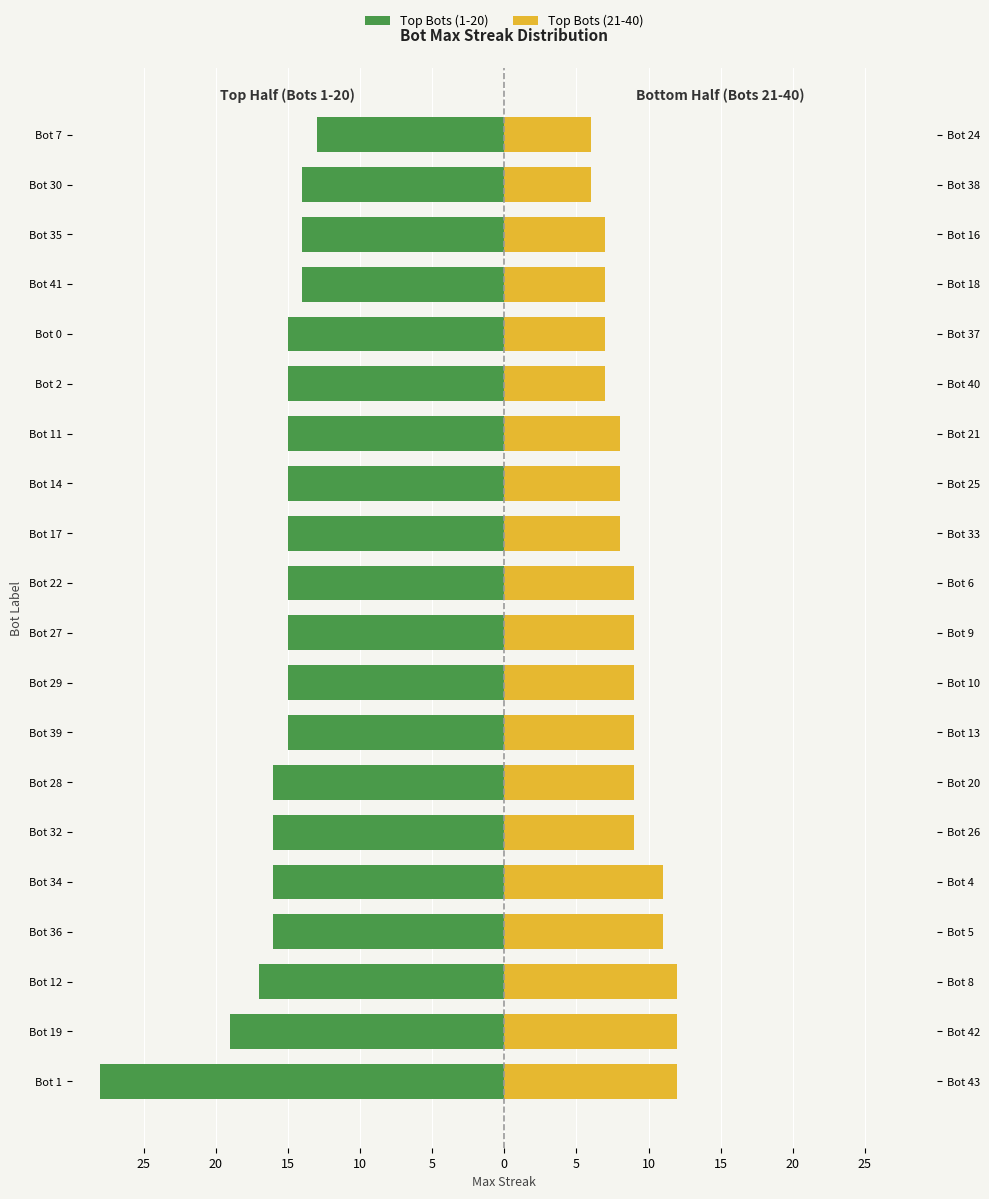

What is the sum of the Top Bots (21-40) values at Bot 32 and Bot 29?

18